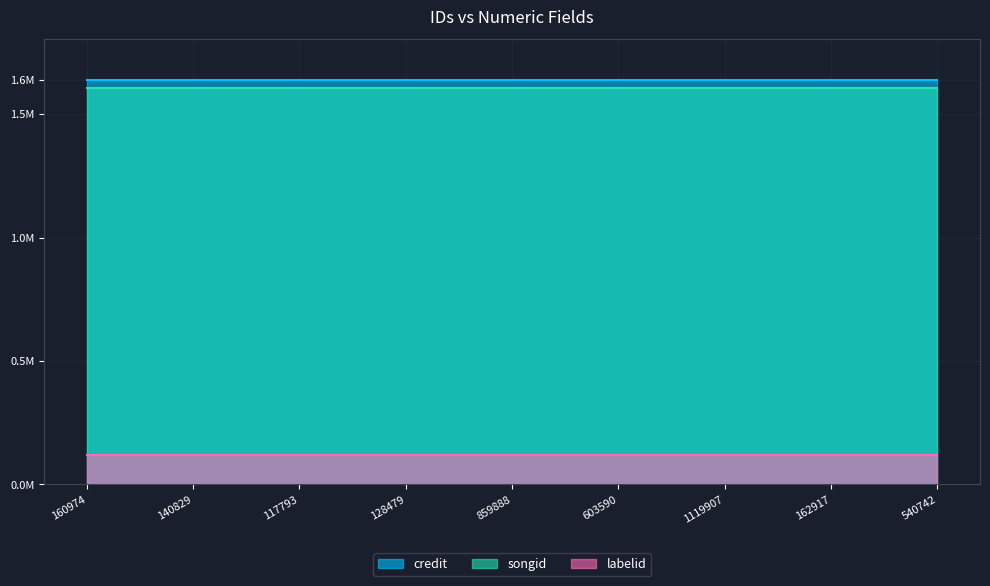

What is the difference between the highest and lowest values at 117793?

1521779